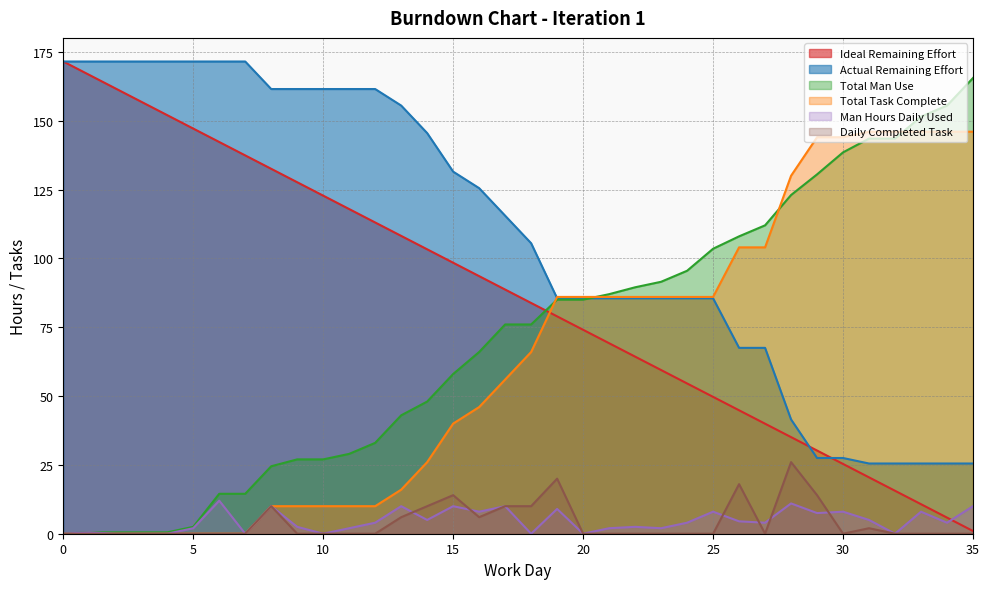

What are all the series names shown in the legend?

Ideal Remaining Effort, Actual Remaining Effort, Total Man Use, Total Task Complete, Man Hours Daily Used, Daily Completed Task